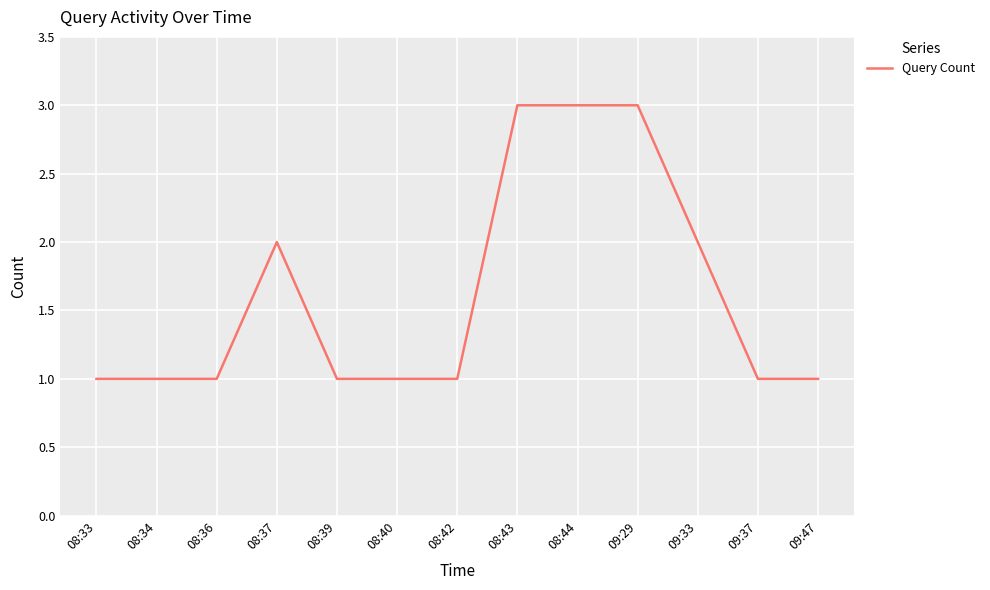

Is it true that the value at 08:34 is 1?

True